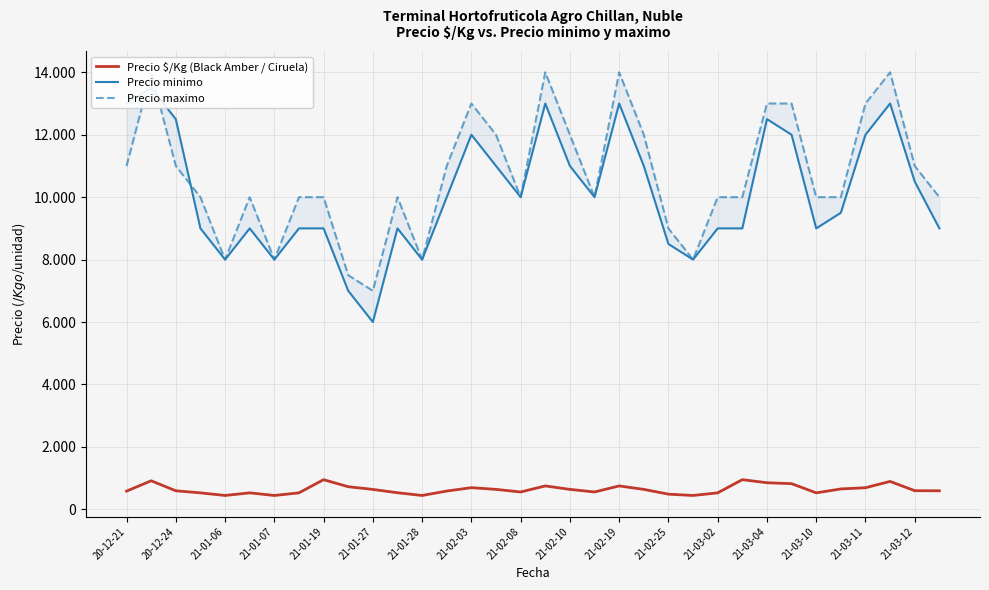

Is the value of Precio minimo at 30 greater than the value of Precio maximo at 21?

No